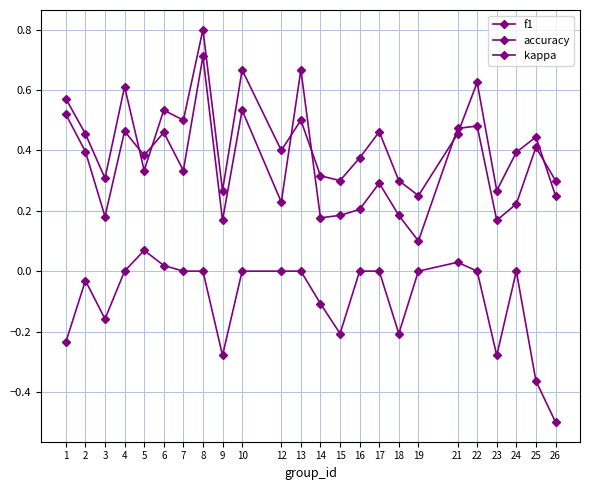

What is the sum of all kappa values?

-2.3